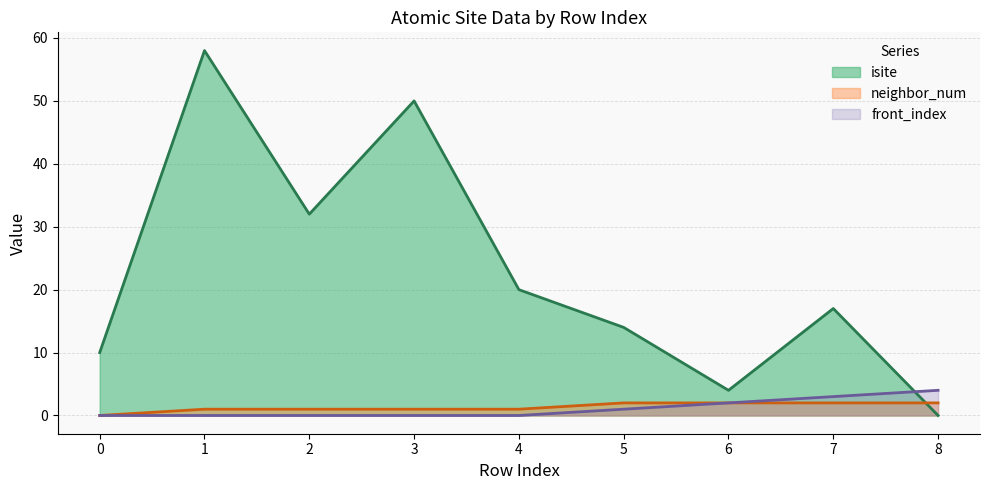

Which category has the highest value in the neighbor_num series?

5